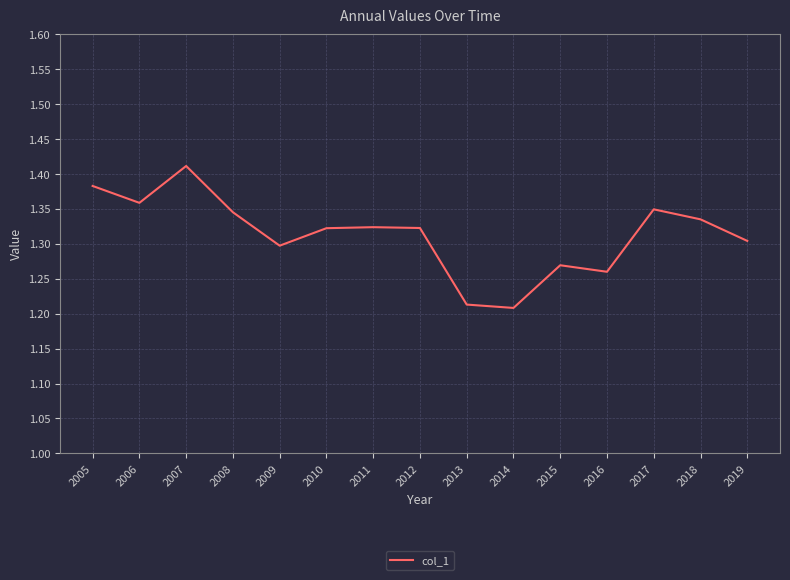

Count the values in the range 1 to 2.

15